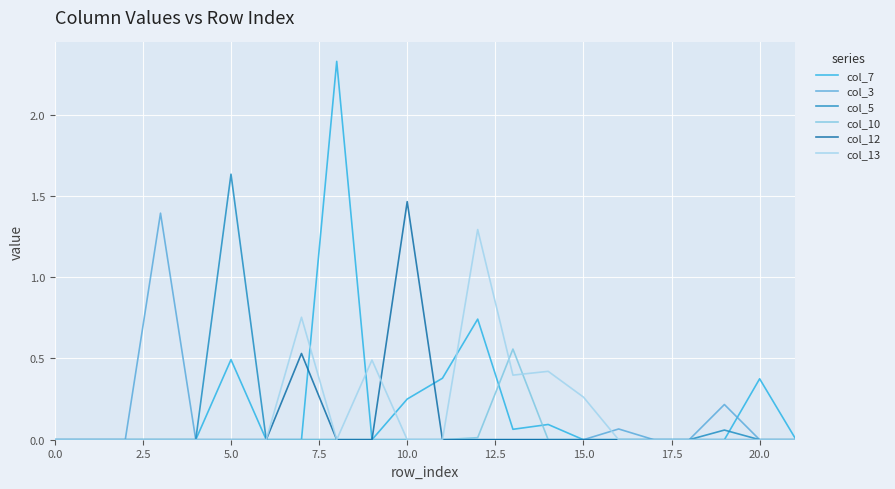

What are all the series names shown in the legend?

col_7, col_3, col_5, col_10, col_12, col_13